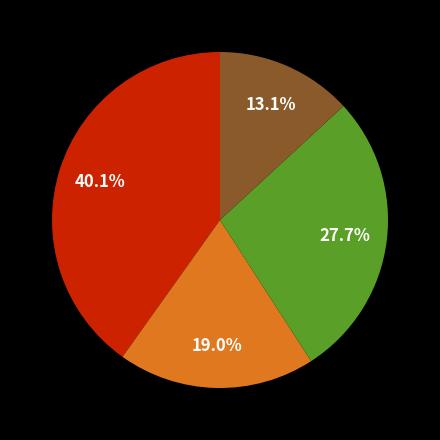

Is there a majority slice in this chart?

No